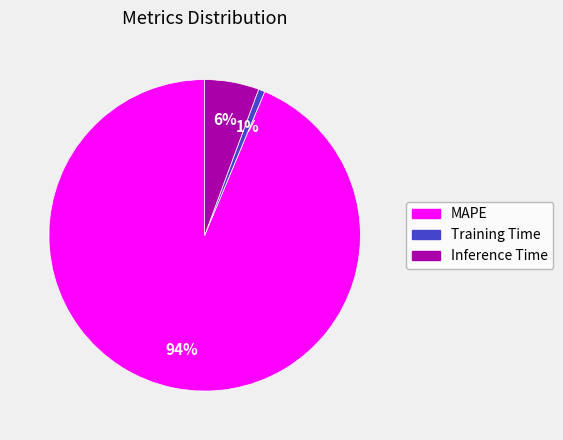

To the nearest percent, what is the combined percentage of Inference Time and MAPE?

99%